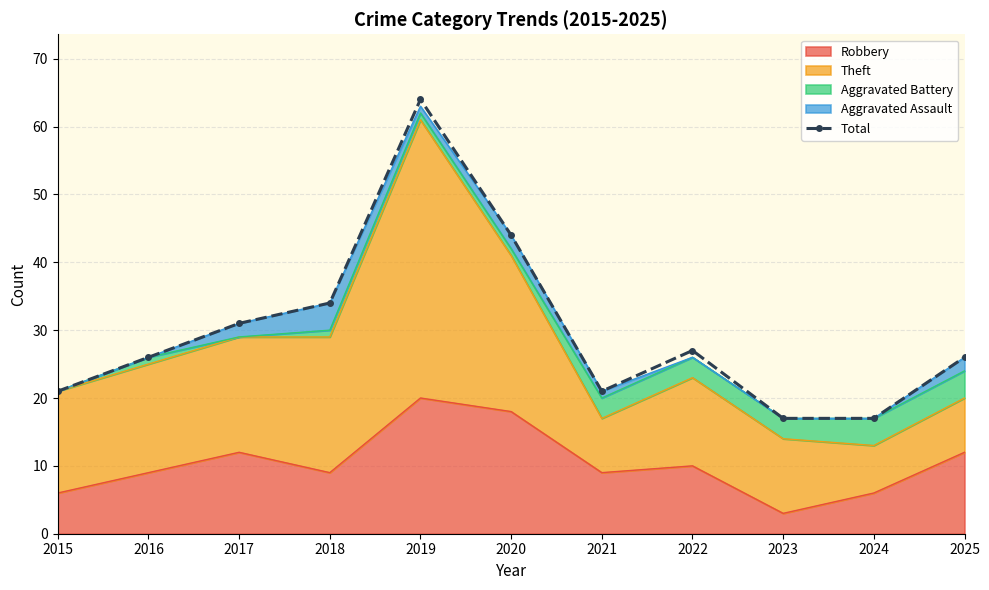

What is the minimum value shown in the chart?

17